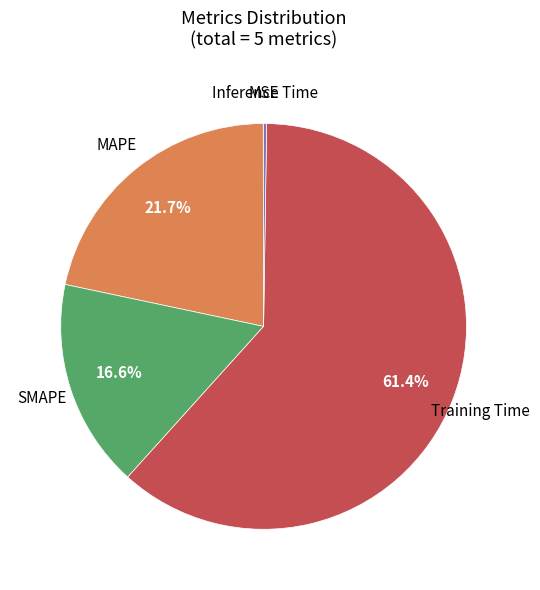

Is there a majority slice in this chart?

Yes